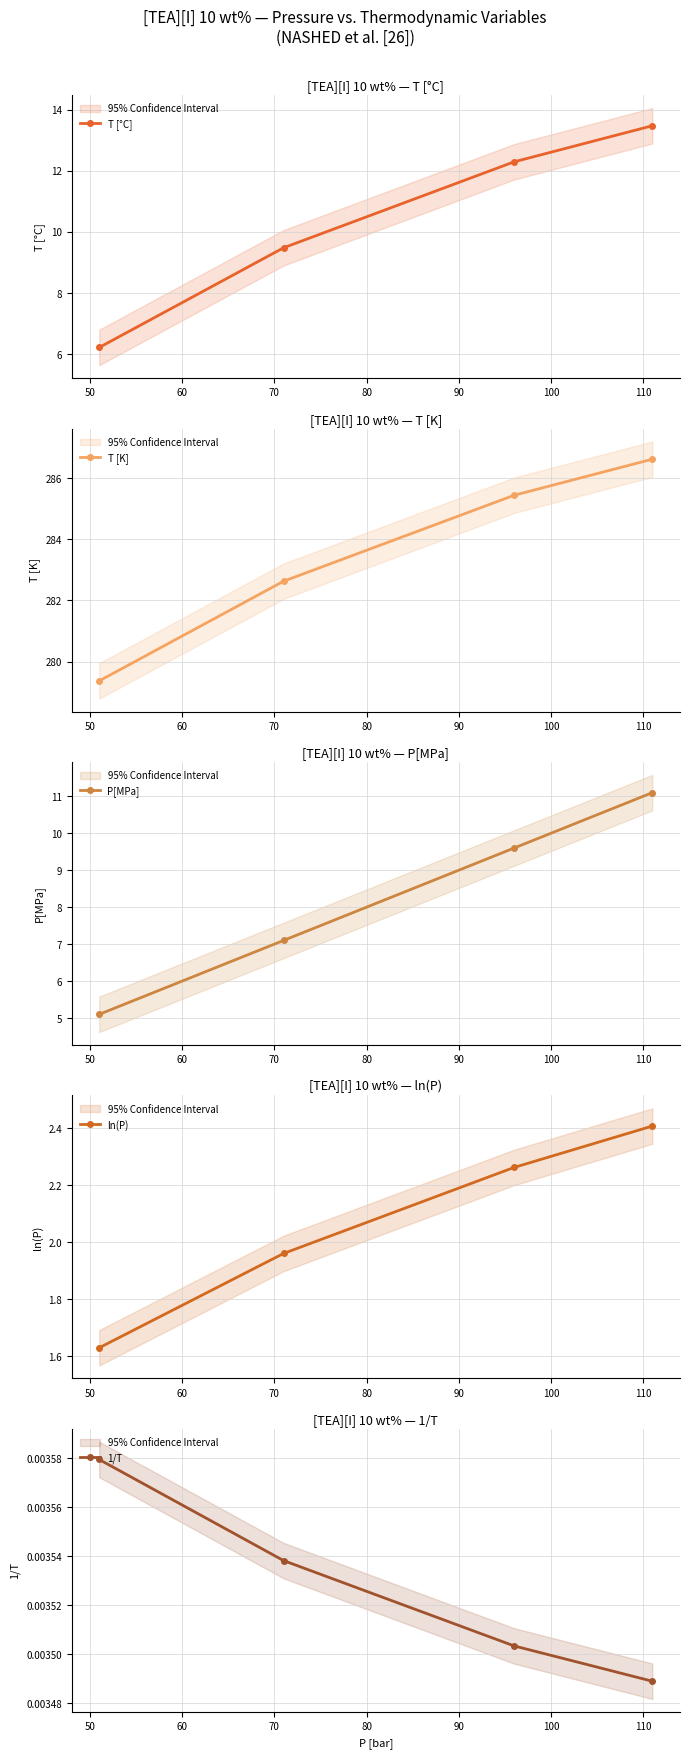

What is the value of the ln(P) point at the 1st from the left?

1.6